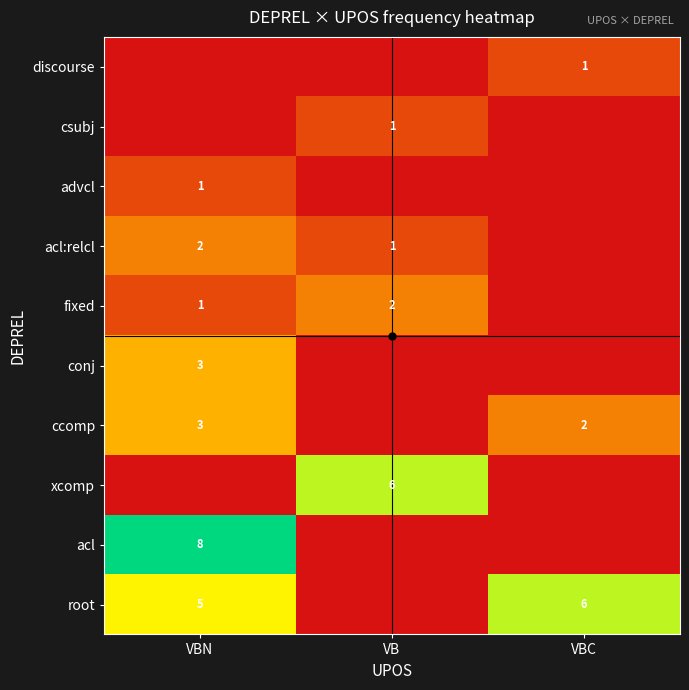

Is it true that xcomp equals 2 at VB?

False